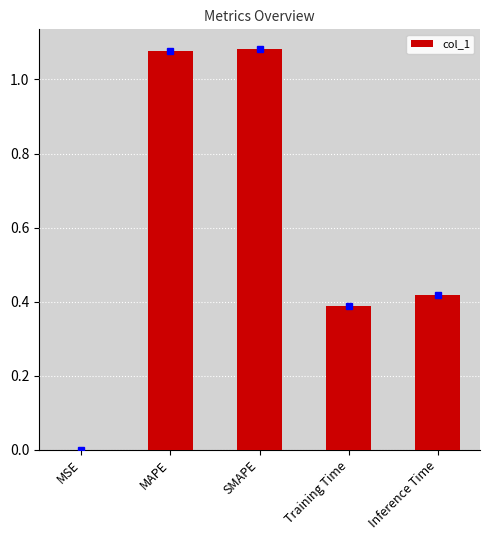

Is it true that the value at MAPE is 1.4?

False